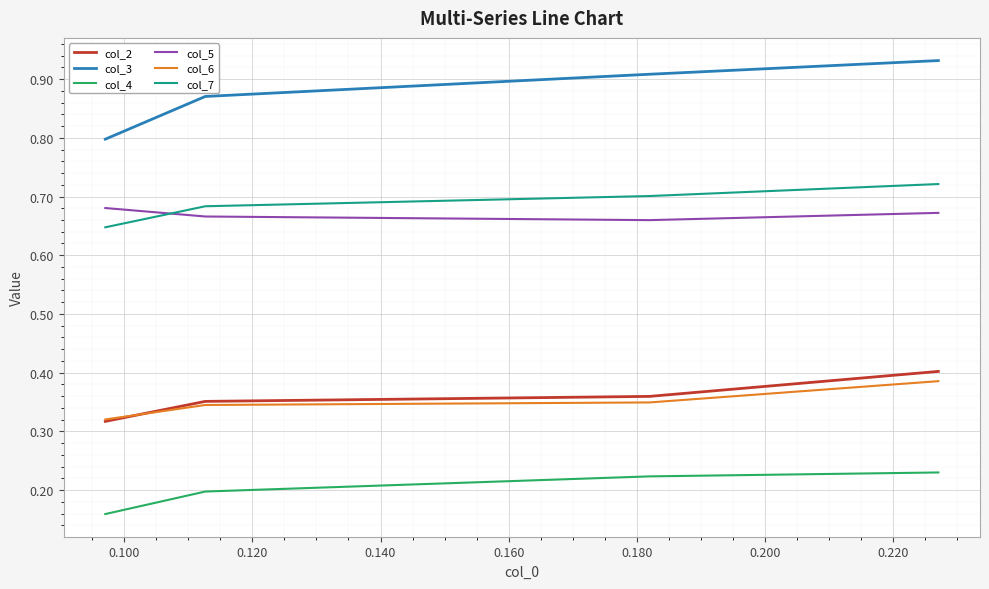

True or false: col_5 and col_4 cross at least once.

False